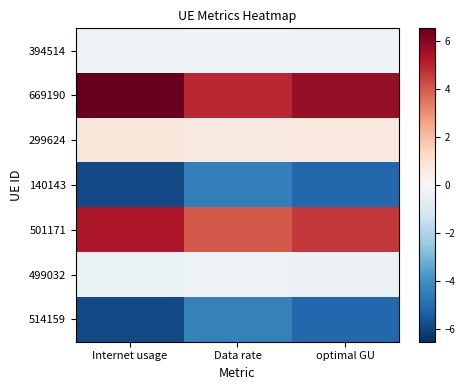

Reading right to left, what are all the values shown in this chart?

394514: optimal GU=-0.3	Data rate=-0.3	Internet usage=-0.4
669190: optimal GU=5.7	Data rate=4.9	Internet usage=6.5
299624: optimal GU=0.6	Data rate=0.6	Internet usage=0.7
140143: optimal GU=-5.1	Data rate=-4.4	Internet usage=-5.9
501171: optimal GU=4.6	Data rate=4.0	Internet usage=5.3
499032: optimal GU=-0.4	Data rate=-0.3	Internet usage=-0.4
514159: optimal GU=-5.1	Data rate=-4.4	Internet usage=-5.9